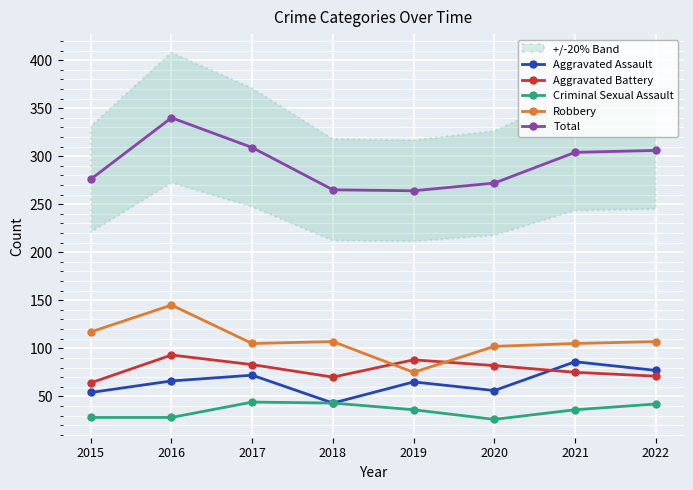

Where is Aggravated Battery nearest to the value 78?

2021